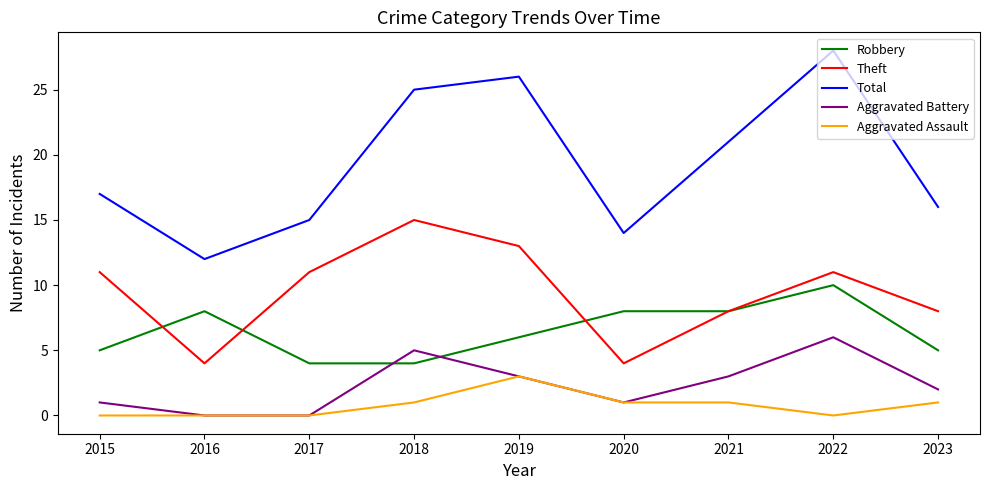

Between 2021 and 2023, which series saw the biggest shift?

Total